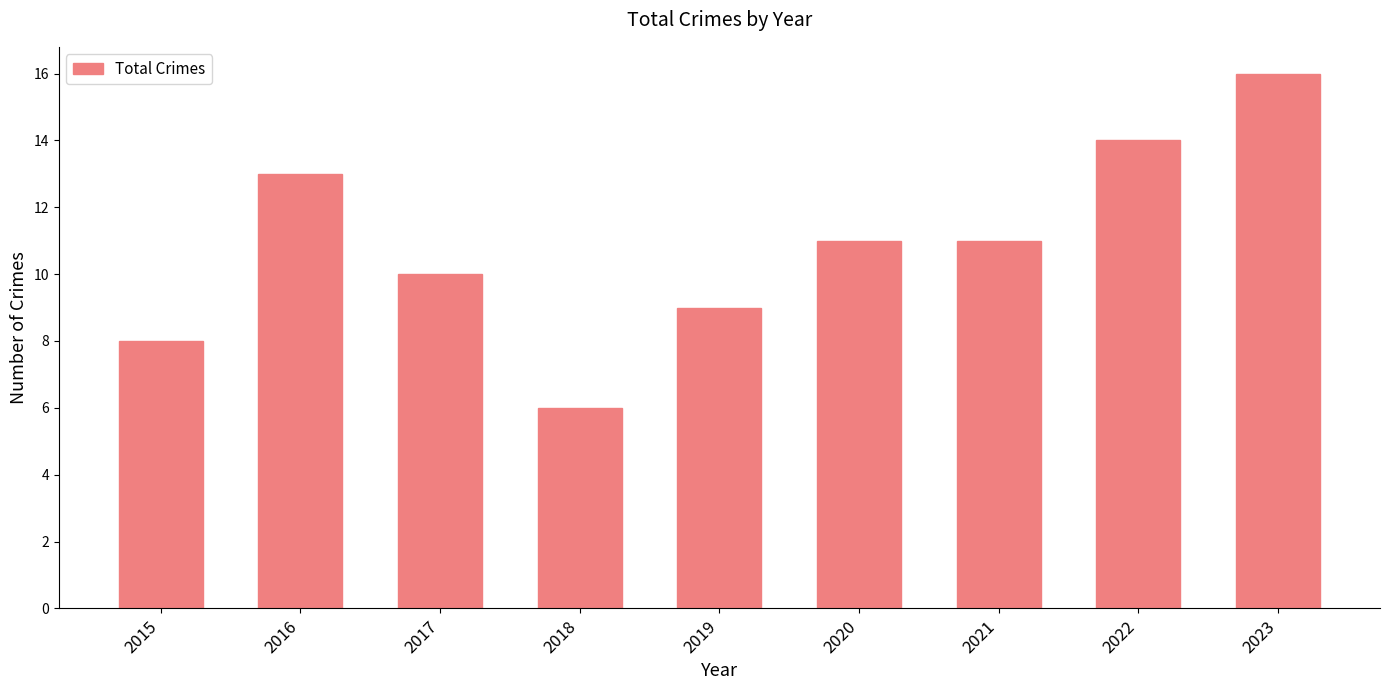

Reading left to right, transcribe all the data shown in this chart.

2015=8	2016=13	2017=10	2018=6	2019=9	2020=11	2021=11	2022=14	2023=16